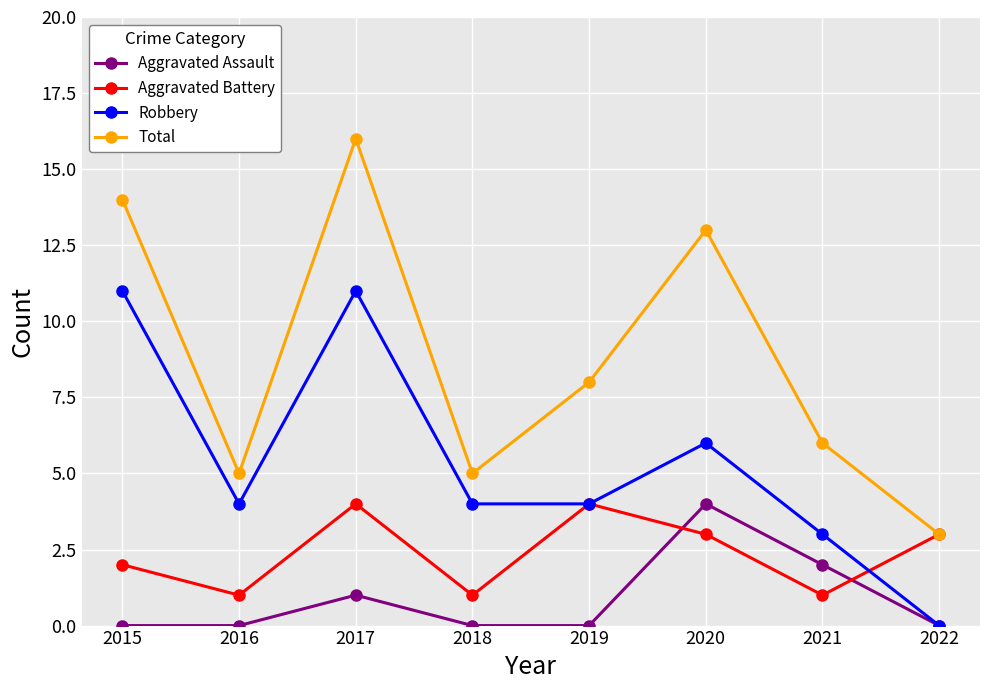

True or false: Total and Robbery intersect in this chart.

False